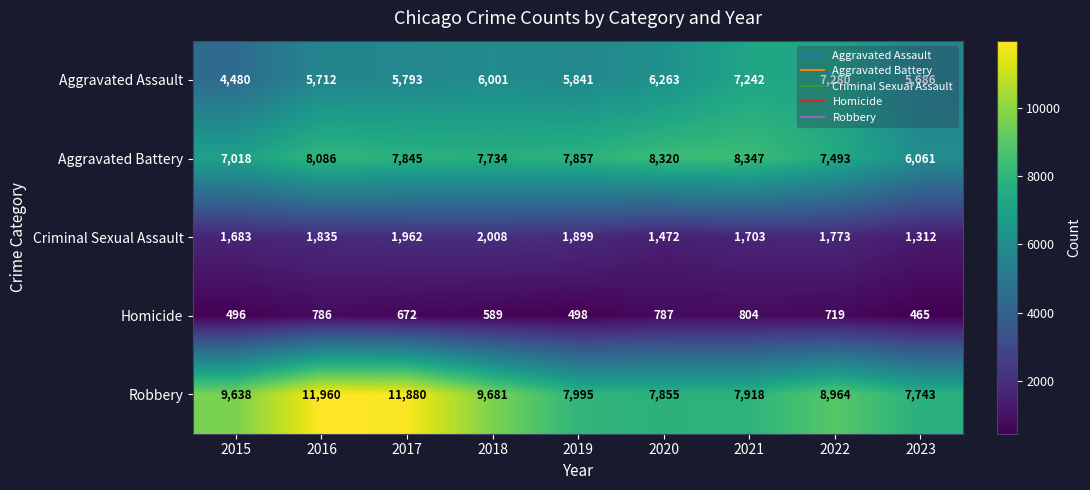

At how many categories does at least one series exceed 8549?

5